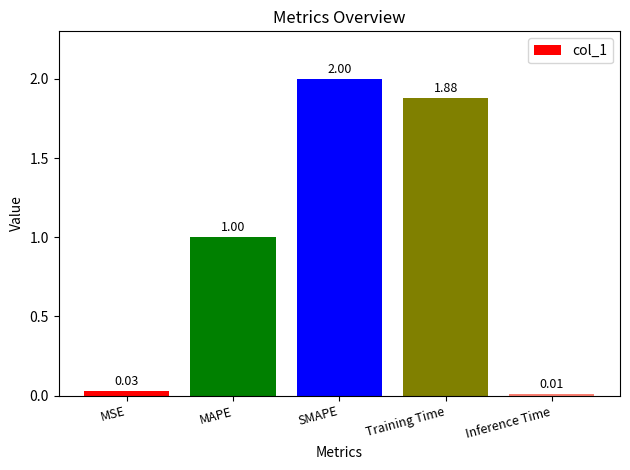

Count the number of values greater than 1.

3